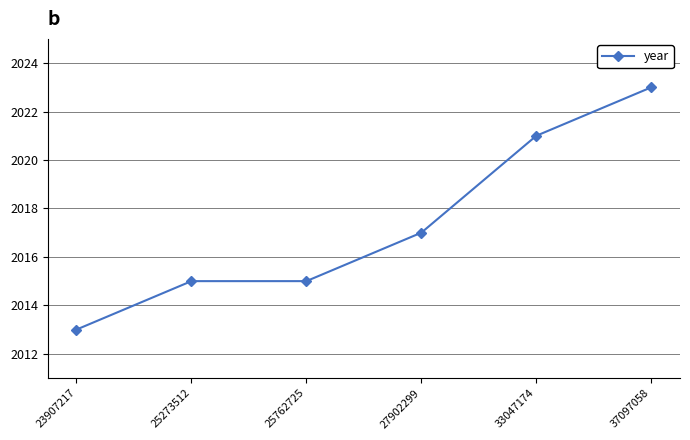

Reading right to left, what are all the values shown in this chart?

2023	2021	2017	2015	2015	2013